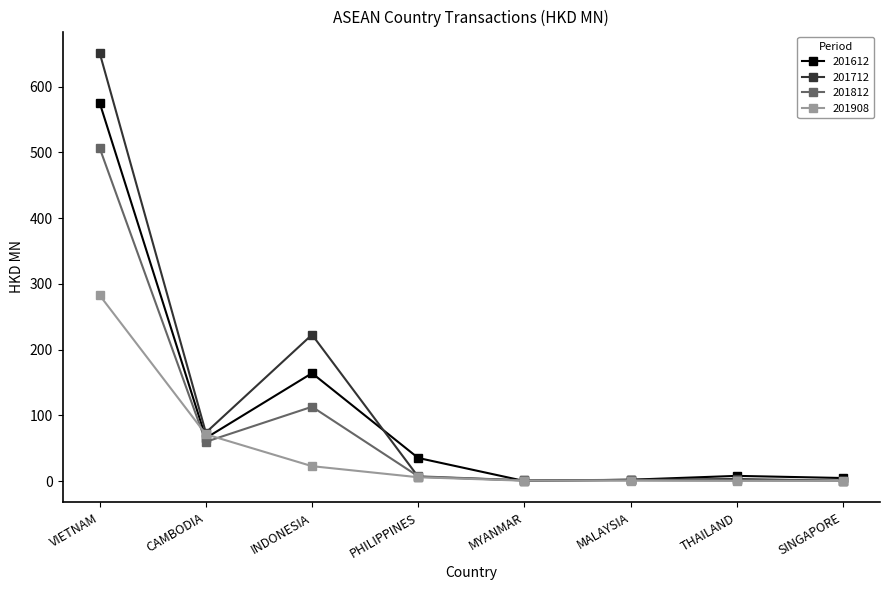

What is the total value across all series at THAILAND?

12.5